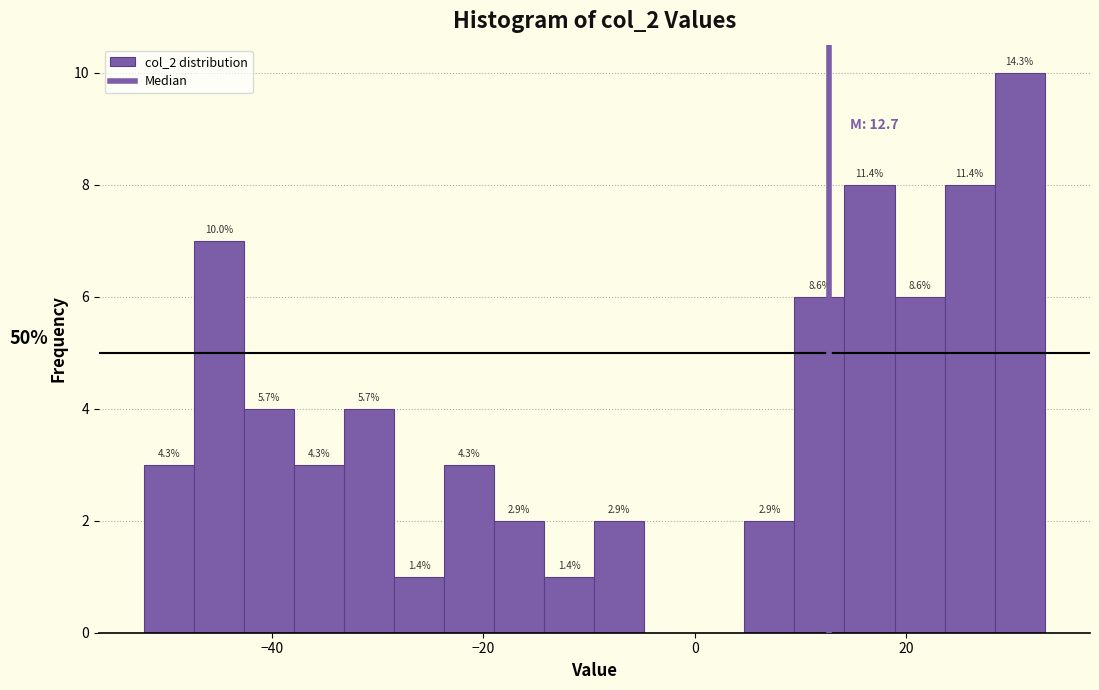

Read against the x-axis, roughly where is the centre of the tallest bar?

30